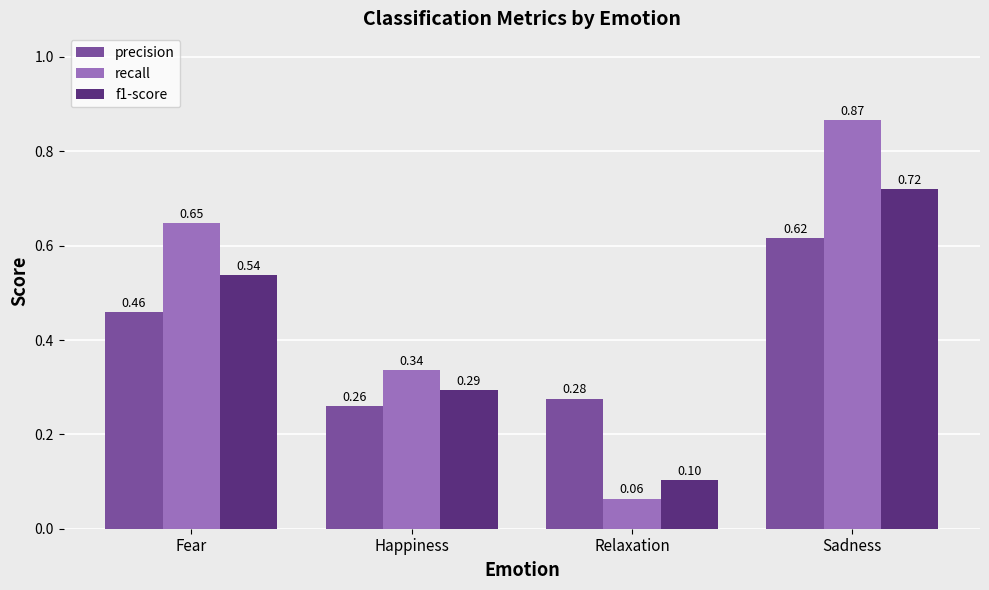

What is the difference between the highest and lowest values at Fear?

0.2